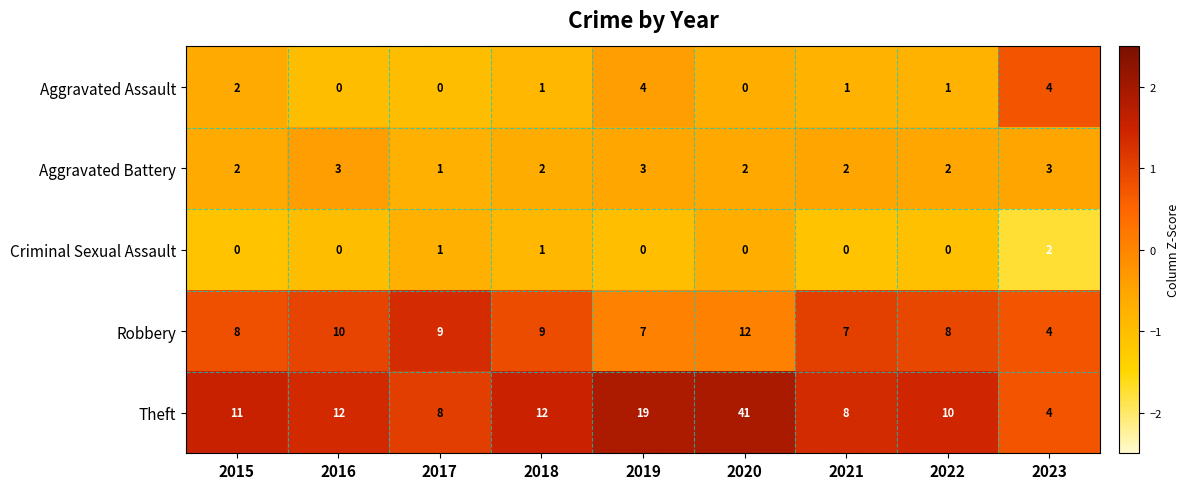

Which category has the lowest value in the Theft series?

2023